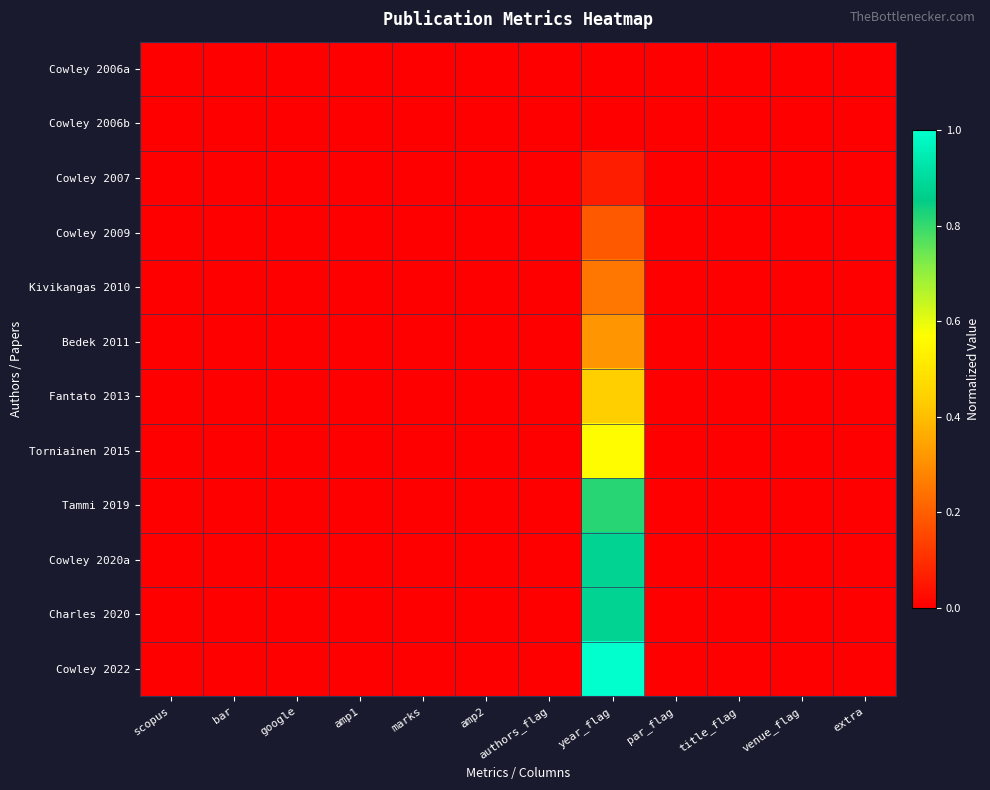

Reading left to right, list all the values displayed in this chart.

Cowley 2006a: scopus=0.0	bar=0.0	google=0.0	amp1=0.0	marks=0.0	amp2=0.0	authors_flag=0.0	year_flag=0.0	par_flag=0.0	title_flag=0.0	venue_flag=0.0	extra=0.0
Cowley 2006b: scopus=0.0	bar=0.0	google=0.0	amp1=0.0	marks=0.0	amp2=0.0	authors_flag=0.0	year_flag=0.0	par_flag=0.0	title_flag=0.0	venue_flag=0.0	extra=0.0
Cowley 2007: scopus=0.0	bar=0.0	google=0.0	amp1=0.0	marks=0.0	amp2=0.0	authors_flag=0.0	year_flag=0.1	par_flag=0.0	title_flag=0.0	venue_flag=0.0	extra=0.0
Cowley 2009: scopus=0.0	bar=0.0	google=0.0	amp1=0.0	marks=0.0	amp2=0.0	authors_flag=0.0	year_flag=0.2	par_flag=0.0	title_flag=0.0	venue_flag=0.0	extra=0.0
Kivikangas 2010: scopus=0.0	bar=0.0	google=0.0	amp1=0.0	marks=0.0	amp2=0.0	authors_flag=0.0	year_flag=0.2	par_flag=0.0	title_flag=0.0	venue_flag=0.0	extra=0.0
Bedek 2011: scopus=0.0	bar=0.0	google=0.0	amp1=0.0	marks=0.0	amp2=0.0	authors_flag=0.0	year_flag=0.3	par_flag=0.0	title_flag=0.0	venue_flag=0.0	extra=0.0
Fantato 2013: scopus=0.0	bar=0.0	google=0.0	amp1=0.0	marks=0.0	amp2=0.0	authors_flag=0.0	year_flag=0.4	par_flag=0.0	title_flag=0.0	venue_flag=0.0	extra=0.0
Torniainen 2015: scopus=0.0	bar=0.0	google=0.0	amp1=0.0	marks=0.0	amp2=0.0	authors_flag=0.0	year_flag=0.6	par_flag=0.0	title_flag=0.0	venue_flag=0.0	extra=0.0
Tammi 2019: scopus=0.0	bar=0.0	google=0.0	amp1=0.0	marks=0.0	amp2=0.0	authors_flag=0.0	year_flag=0.8	par_flag=0.0	title_flag=0.0	venue_flag=0.0	extra=0.0
Cowley 2020a: scopus=0.0	bar=0.0	google=0.0	amp1=0.0	marks=0.0	amp2=0.0	authors_flag=0.0	year_flag=0.9	par_flag=0.0	title_flag=0.0	venue_flag=0.0	extra=0.0
Charles 2020: scopus=0.0	bar=0.0	google=0.0	amp1=0.0	marks=0.0	amp2=0.0	authors_flag=0.0	year_flag=0.9	par_flag=0.0	title_flag=0.0	venue_flag=0.0	extra=0.0
Cowley 2022: scopus=0.0	bar=0.0	google=0.0	amp1=0.0	marks=0.0	amp2=0.0	authors_flag=0.0	year_flag=1.0	par_flag=0.0	title_flag=0.0	venue_flag=0.0	extra=0.0